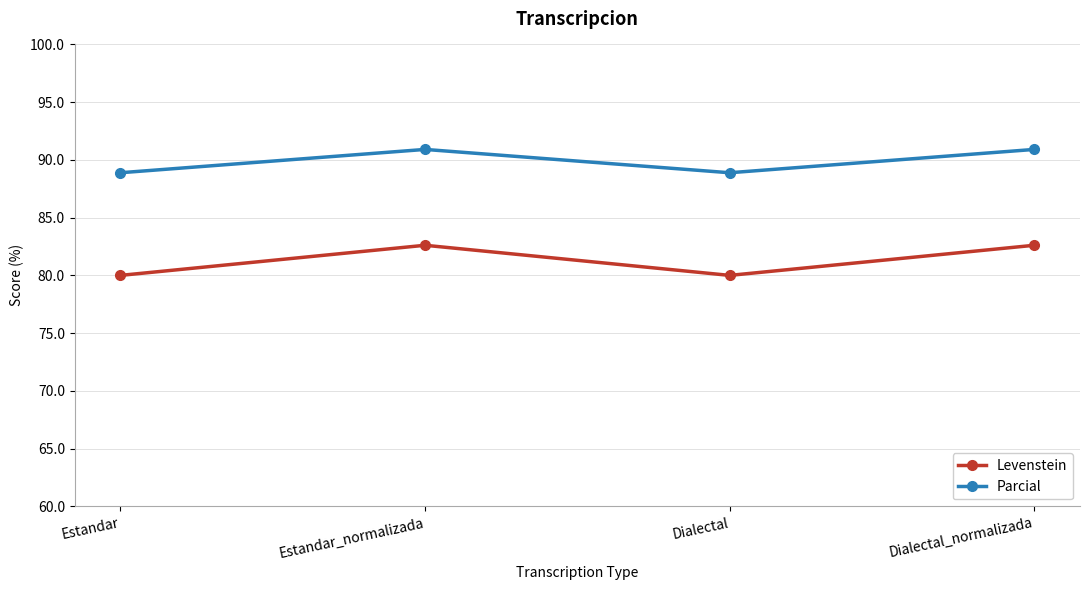

What is the maximum value shown in the chart?

90.9